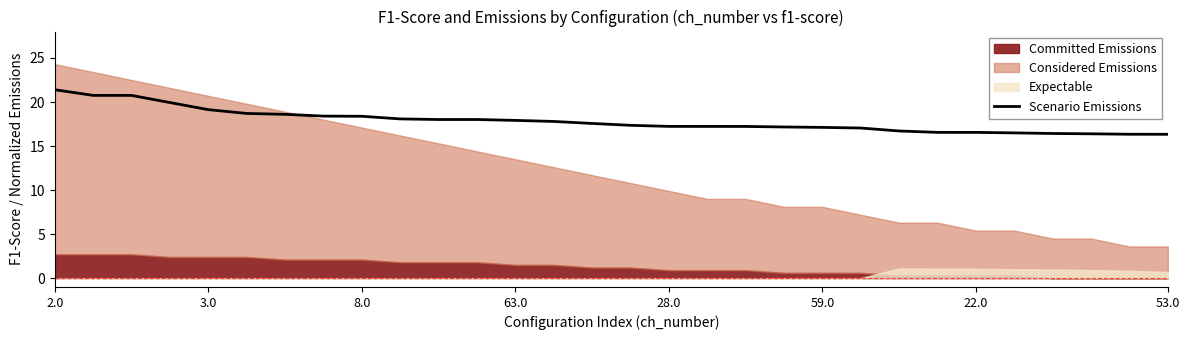

What is the label of the 12th point from the left?

11